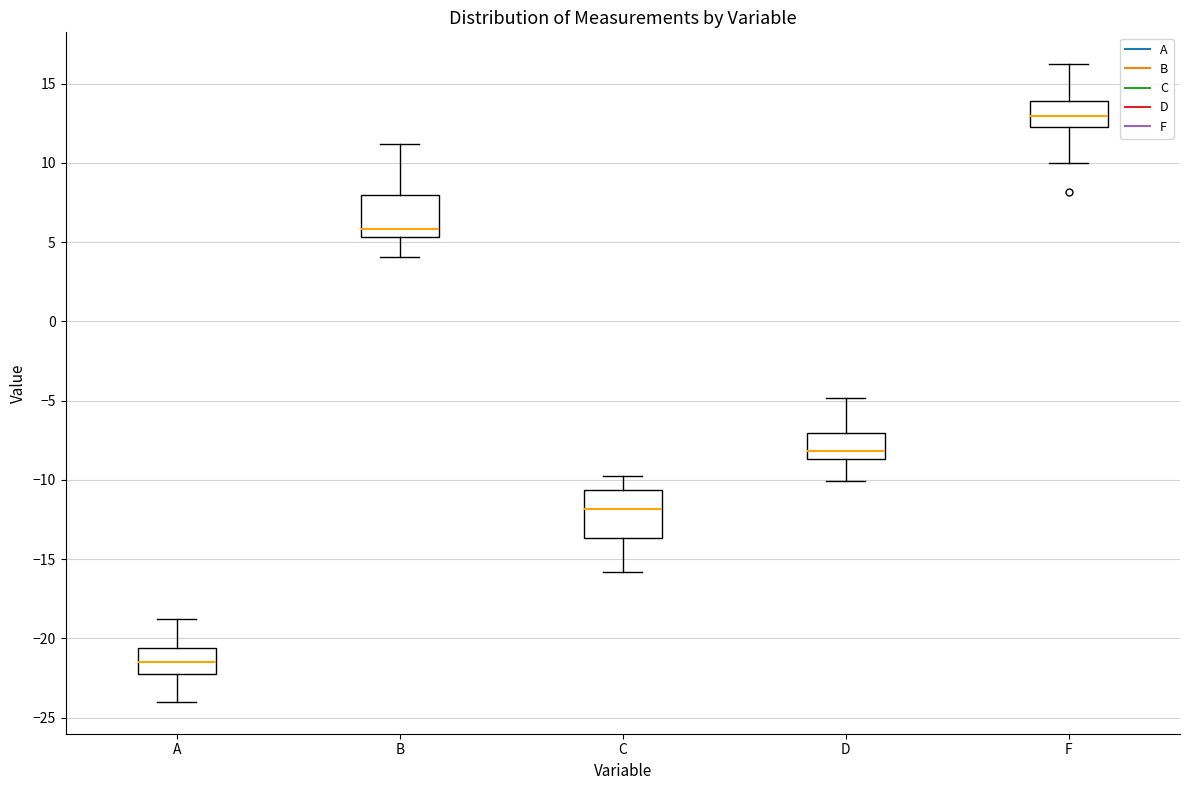

Reading left to right, transcribe this box plot: for each box, give where its median line is, the range the box spans, and where its two whiskers end, as read against the y-axis. The values are not printed on the chart, so give them approximately, as read against the axis.

A: median -21.5, box -22.5 to -20.5, whiskers -24.0 to -19.0
B: median 6.0, box 5.5 to 8.0, whiskers 4.0 to 11.0
C: median -12.0, box -13.5 to -10.5, whiskers -16.0 to -10.0
D: median -8.0, box -8.5 to -7.0, whiskers -10.0 to -5.0
F: median 13.0, box 12.5 to 14.0, whiskers 10.0 to 16.0